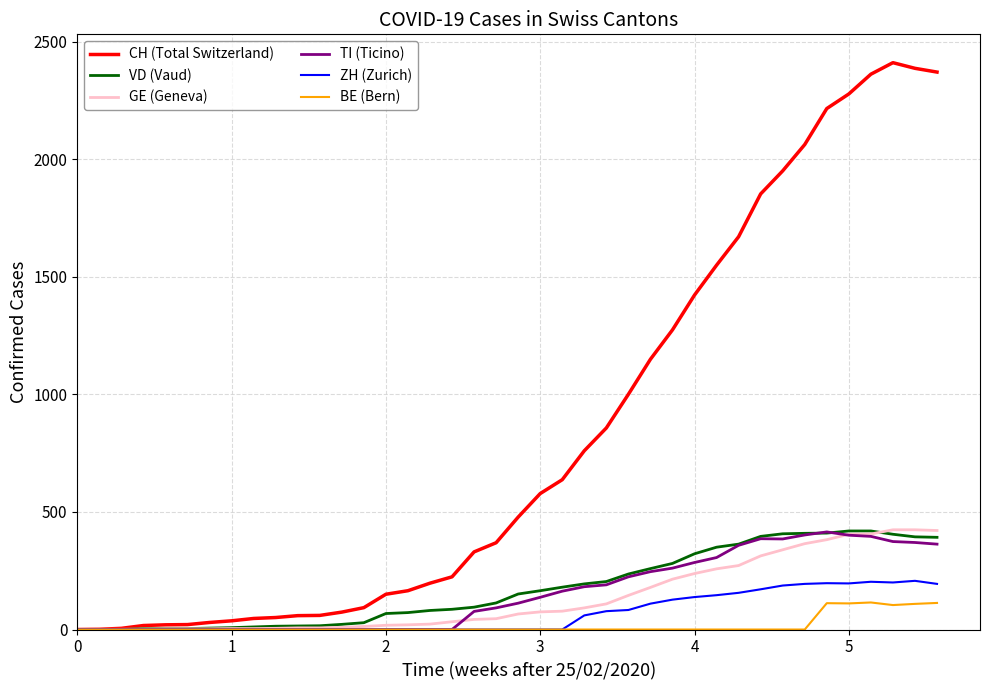

Which series has the largest total across all categories?

CH (Total Switzerland)